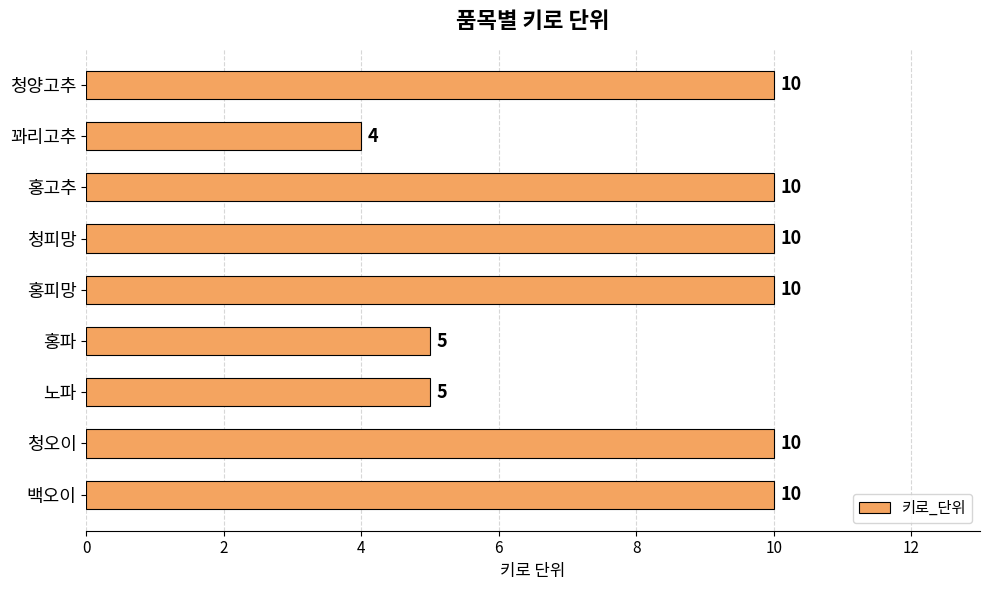

What is the difference between the maximum and minimum values?

6